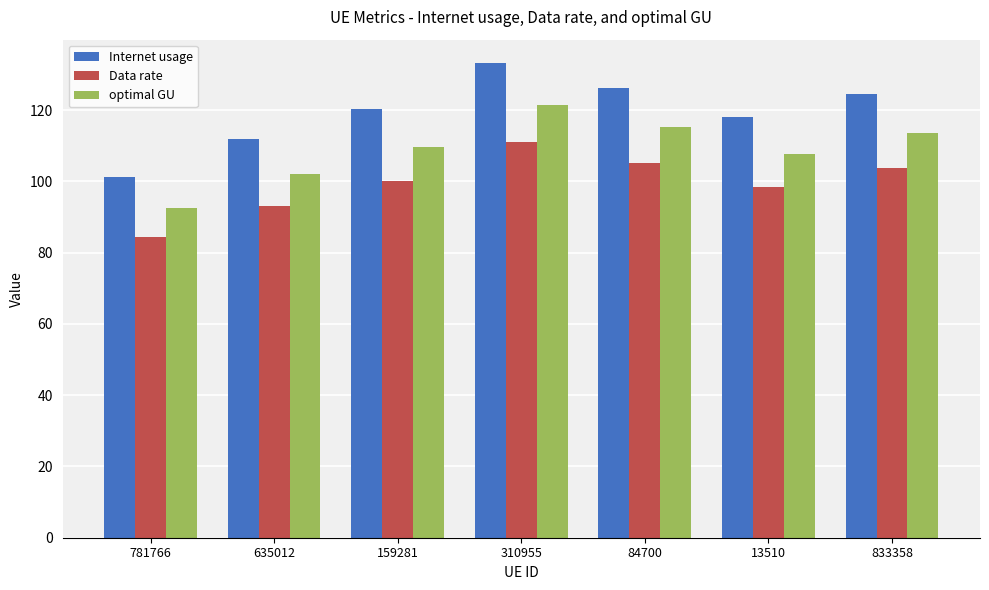

What is the label of the 7th bar from the left?

833358